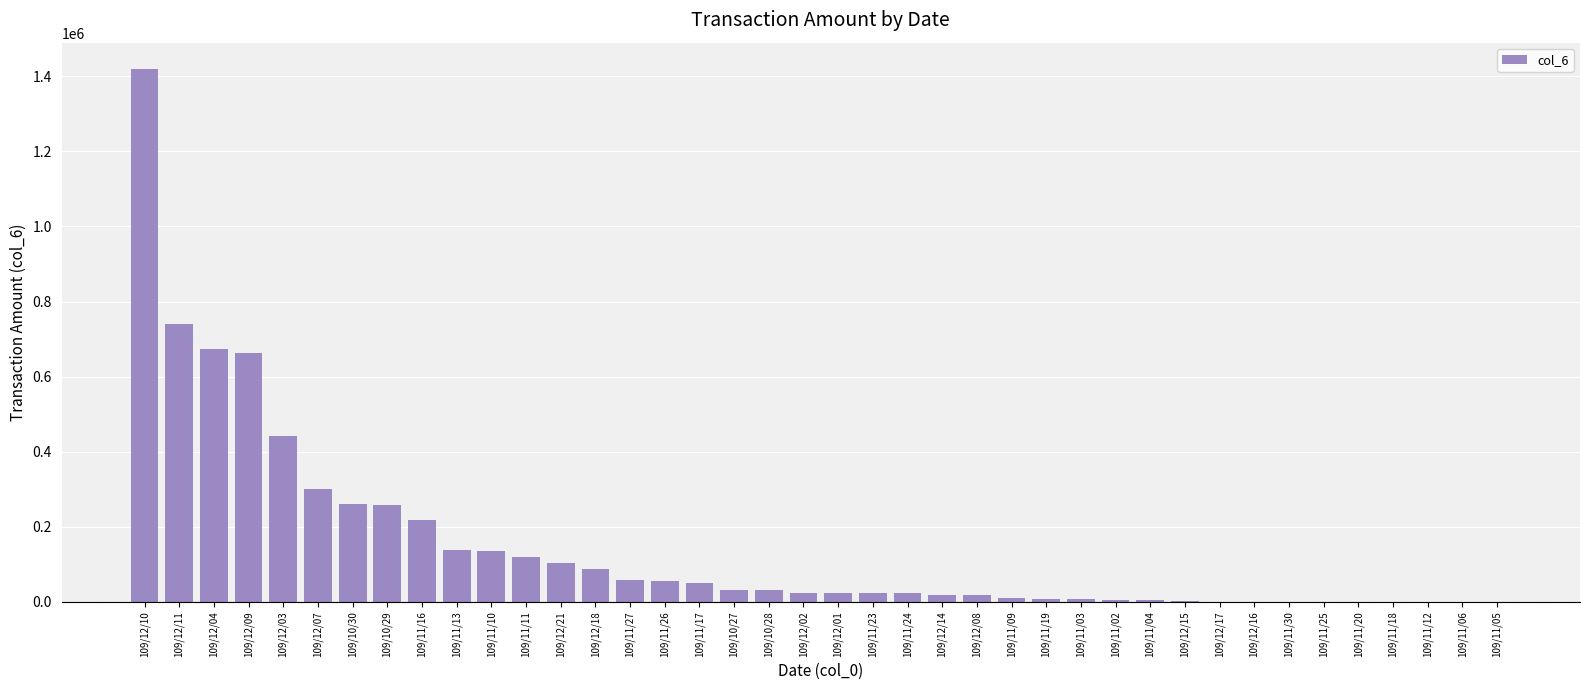

What is the sum of all values?

5961100